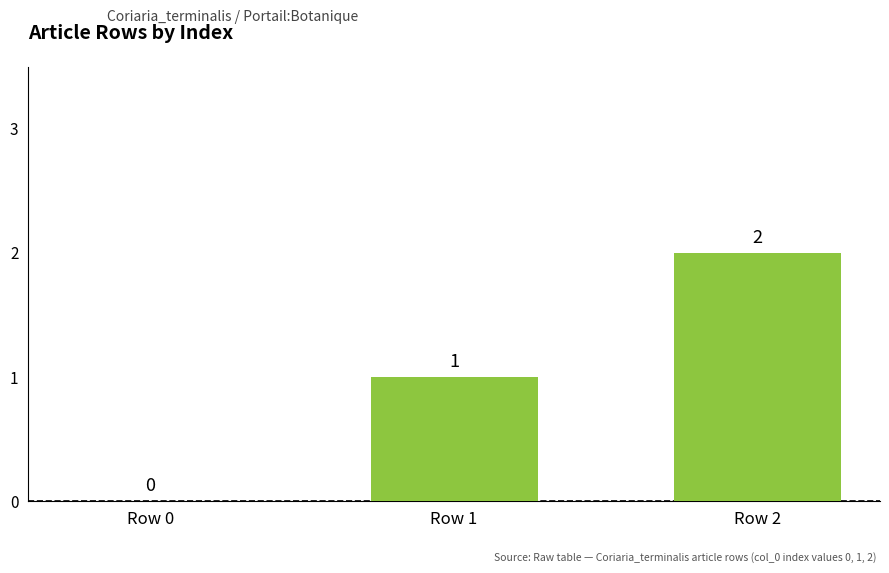

Count the number of categories in the chart.

3